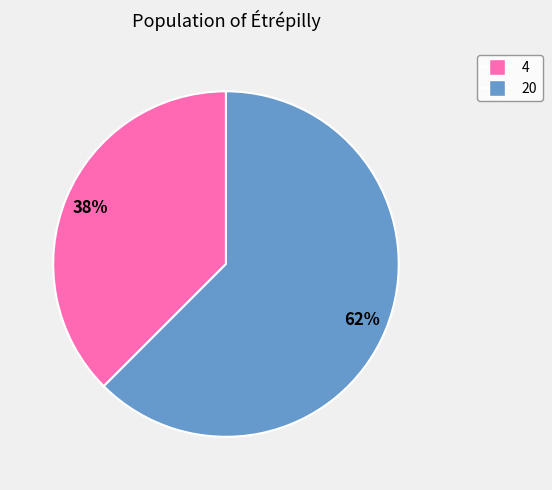

Which category has the smallest portion of the pie?

4